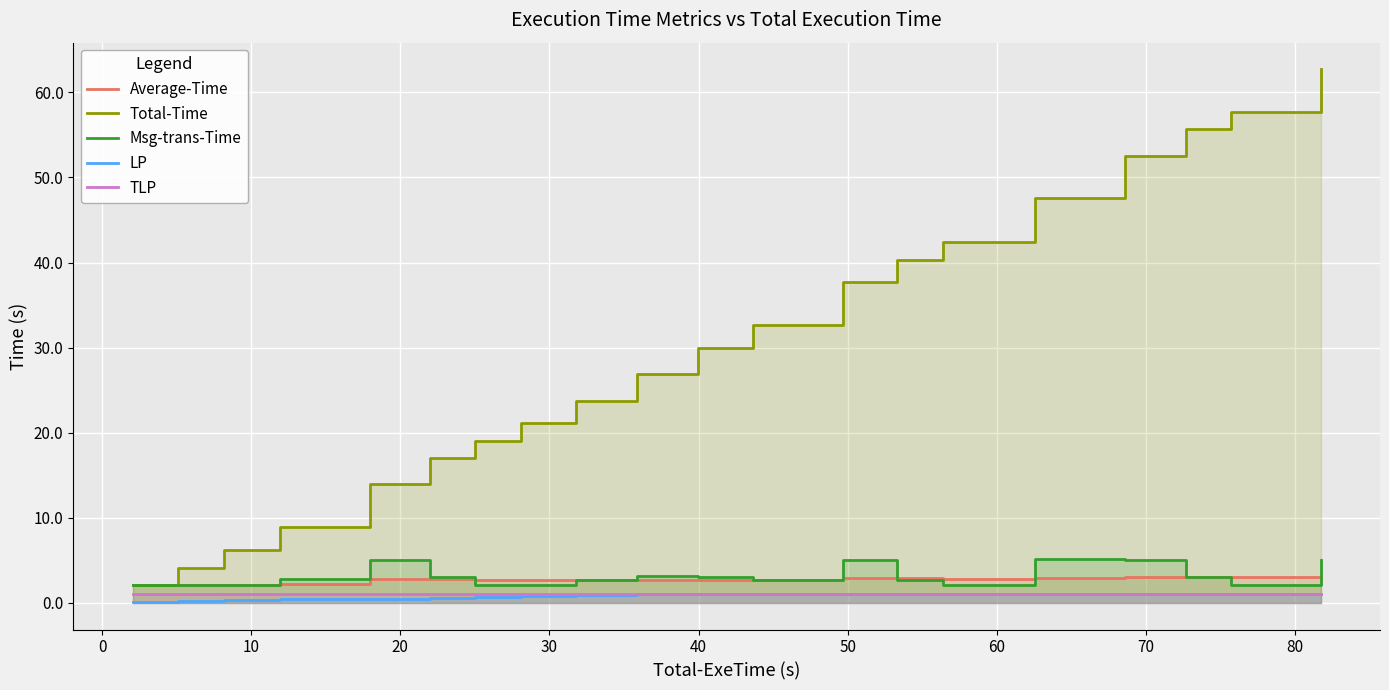

The value of Msg-trans-Time at 60 is 1.0. True or false?

False